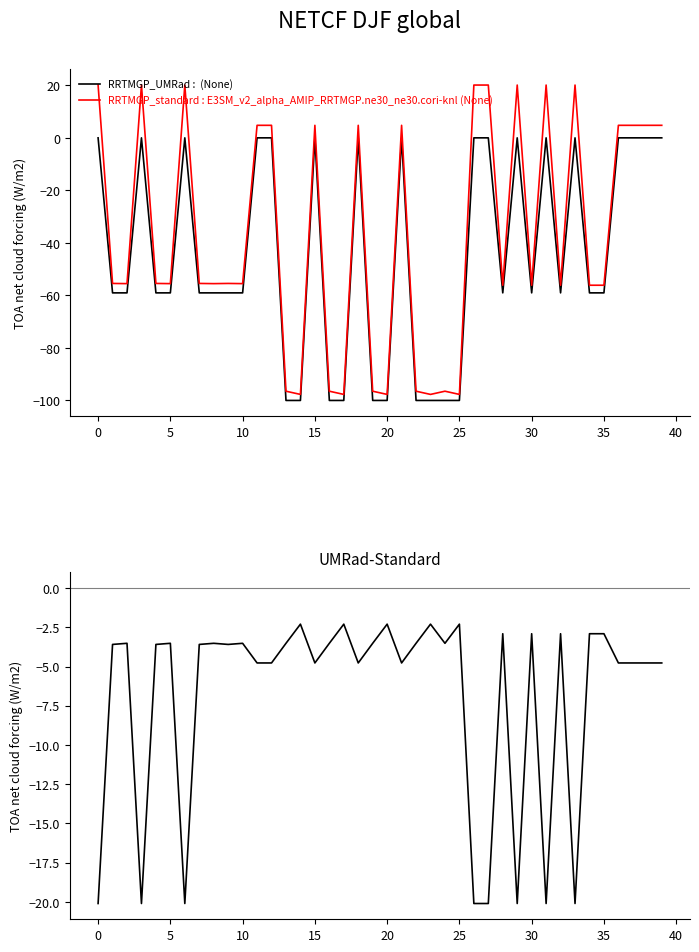

Which series has the largest total across all categories?

UMRad-Standard